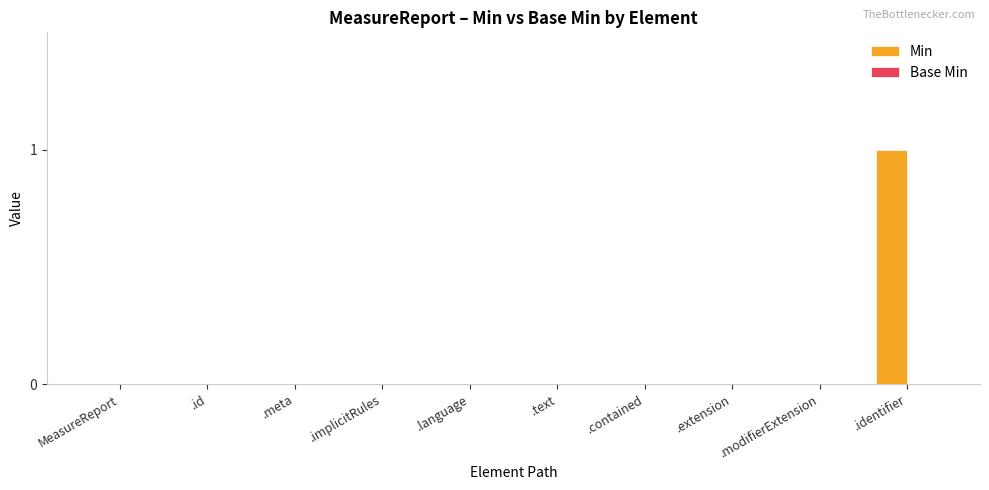

What is the greatest value displayed?

1